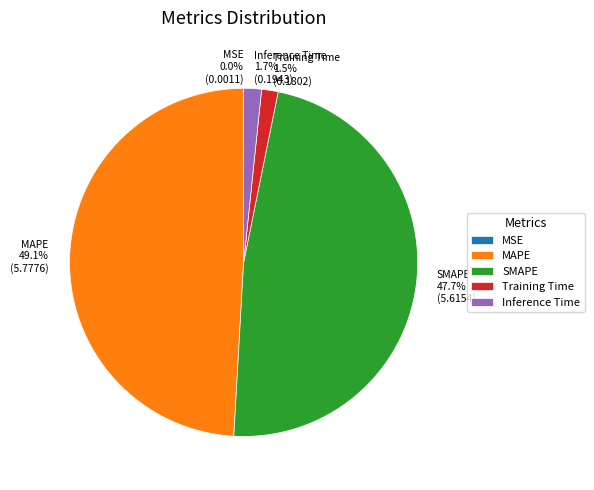

To the nearest percent, what is the average slice percentage?

20%